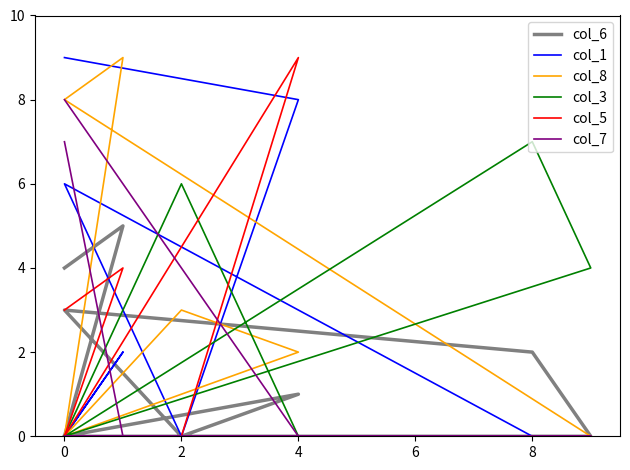

What are all the series names shown in the legend?

col_6, col_1, col_8, col_3, col_5, col_7